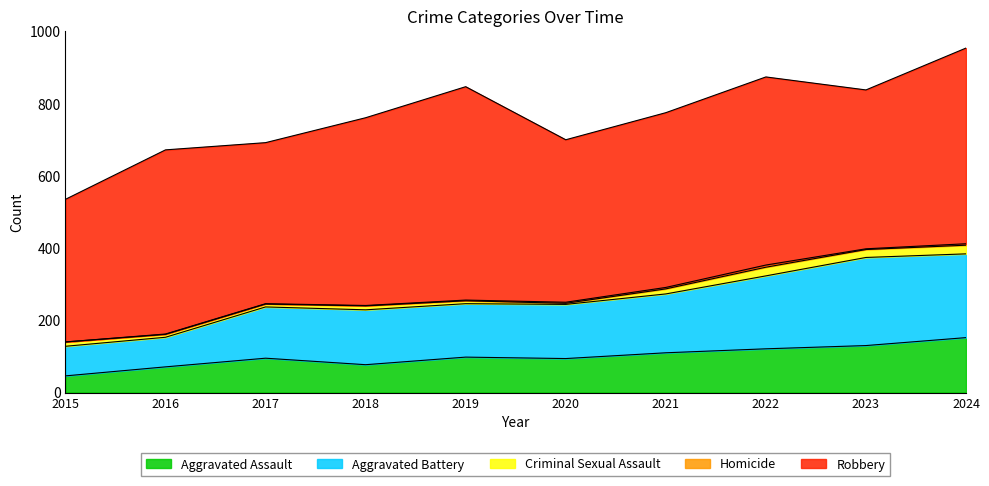

What is the maximum value for Aggravated Assault?

152